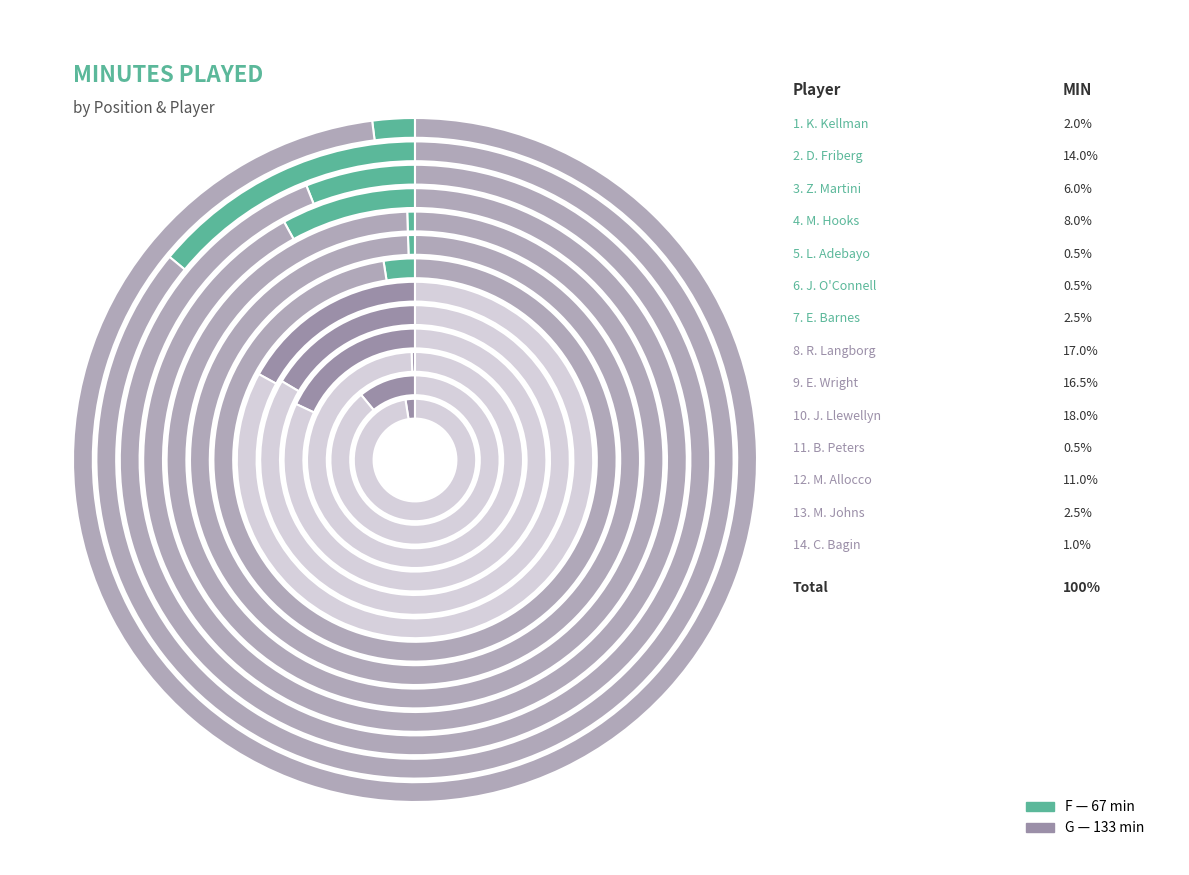

Which slice is the smallest?

L. Adebayo (F)